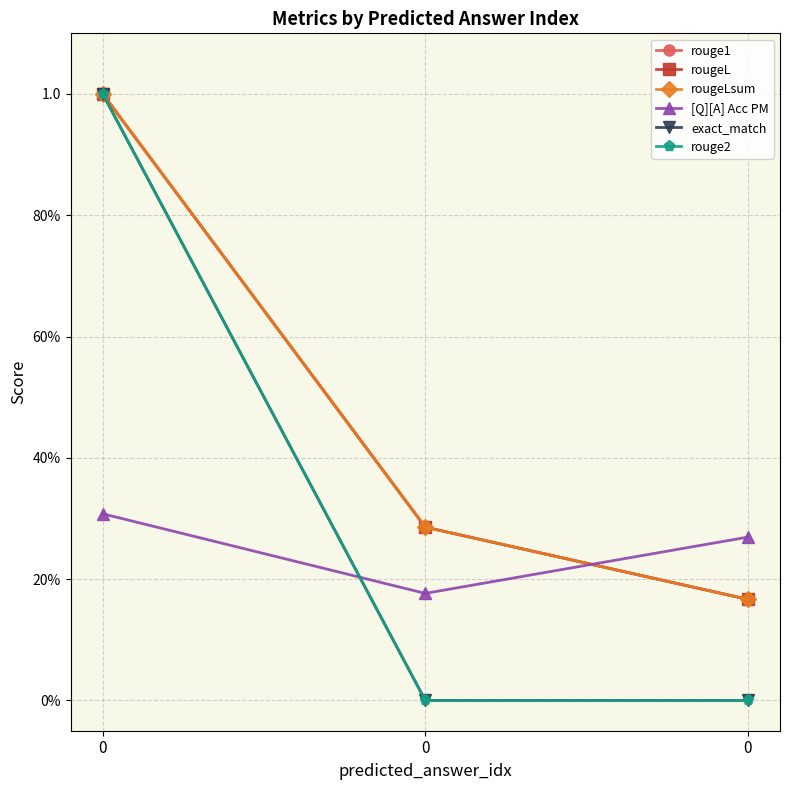

Between 0 and 0, which series saw the biggest shift?

rouge1